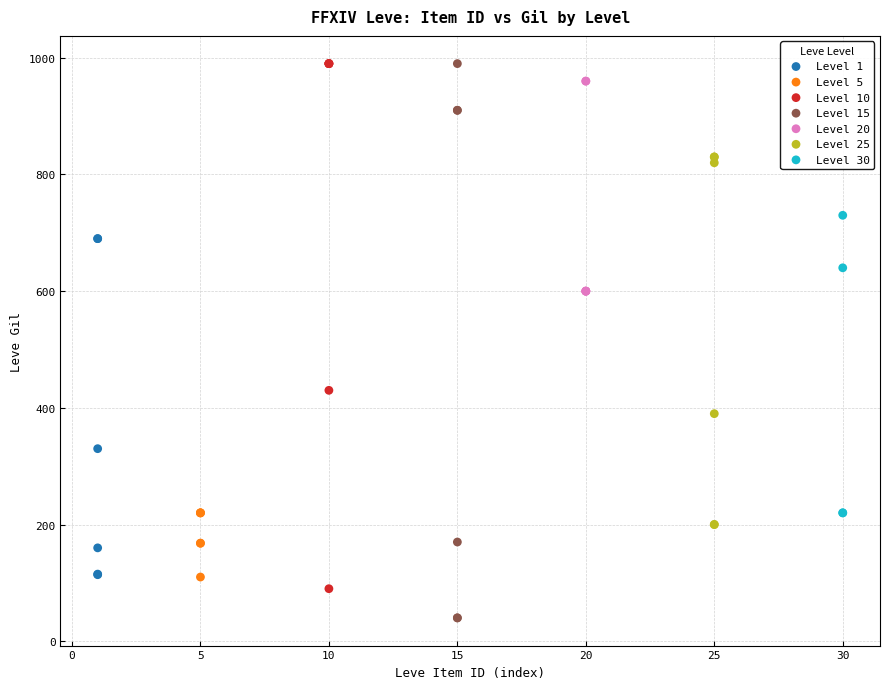

Which series has the largest Y range (max minus min)?

Level 15